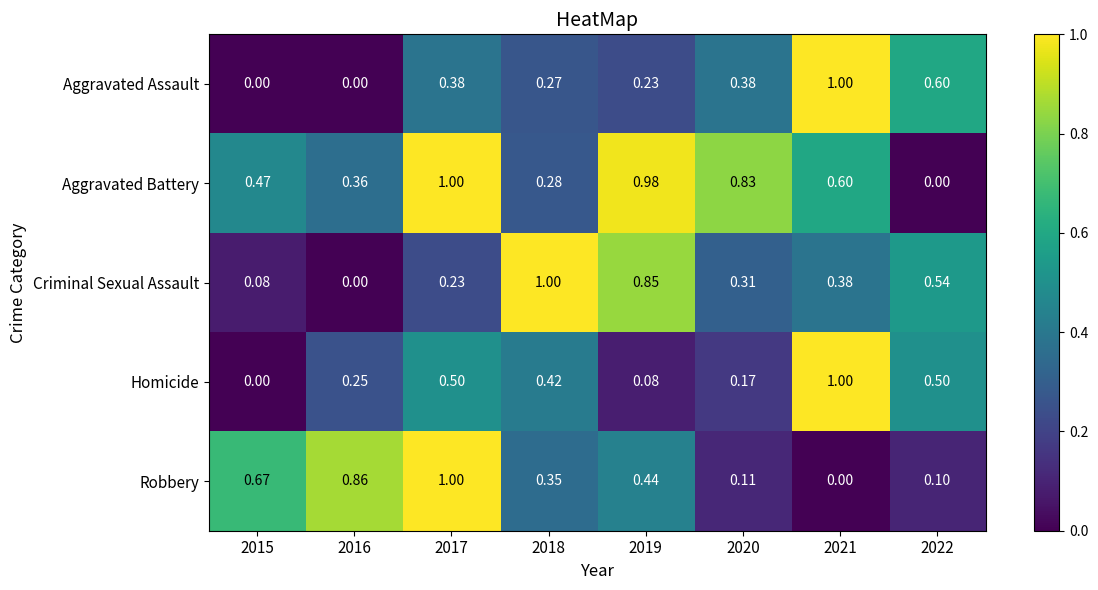

Which series changed the most between 2016 and 2017?

Aggravated Battery